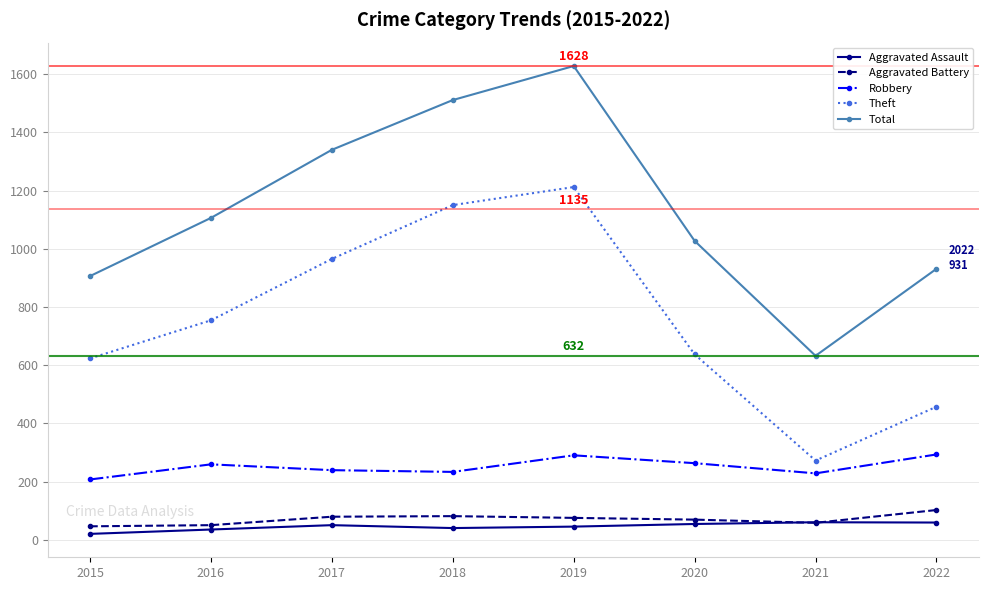

Where is the first local maximum for Theft?

2019